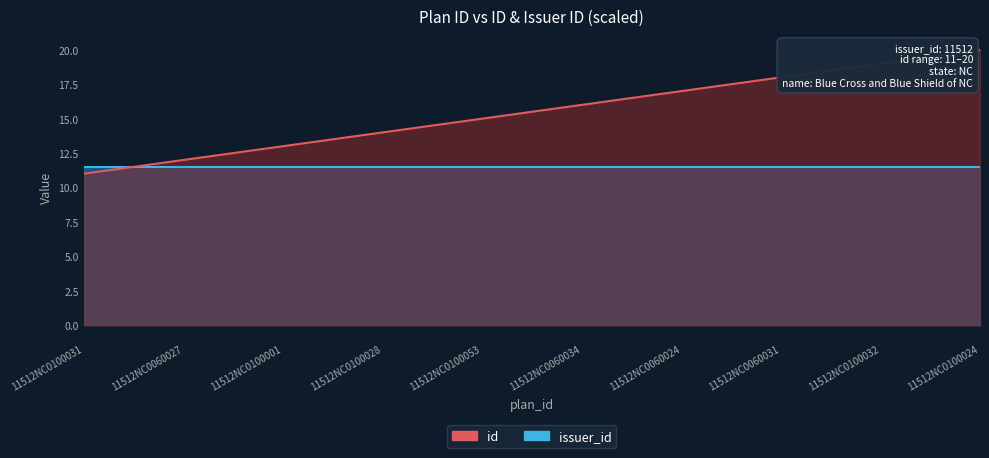

Reading left to right, transcribe all the data shown in this chart.

11512NC0100031=11	11512NC0060027=12	11512NC0100001=13	11512NC0100028=14	11512NC0100053=15	11512NC0060034=16	11512NC0060024=17	11512NC0060031=18	11512NC0100032=19	11512NC0100024=20